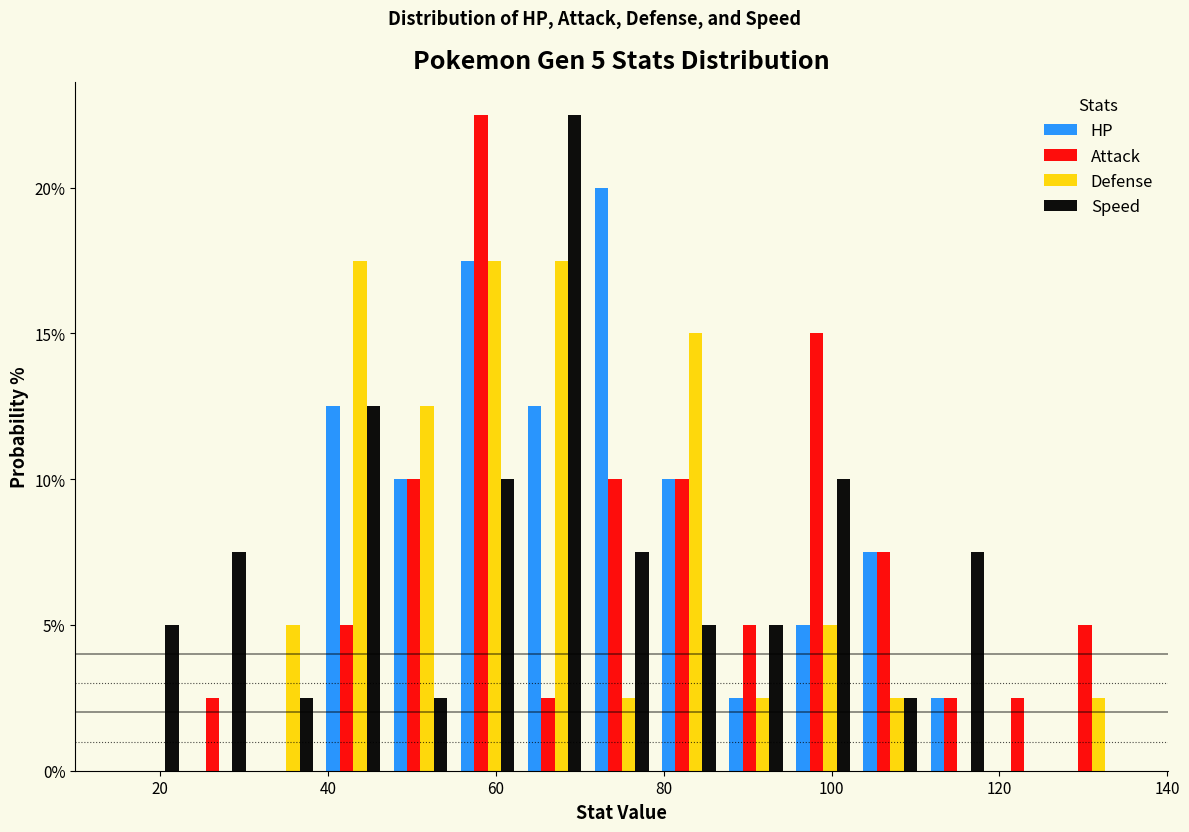

In the Speed series, which range on the x-axis has the tallest bar?

63 to 71